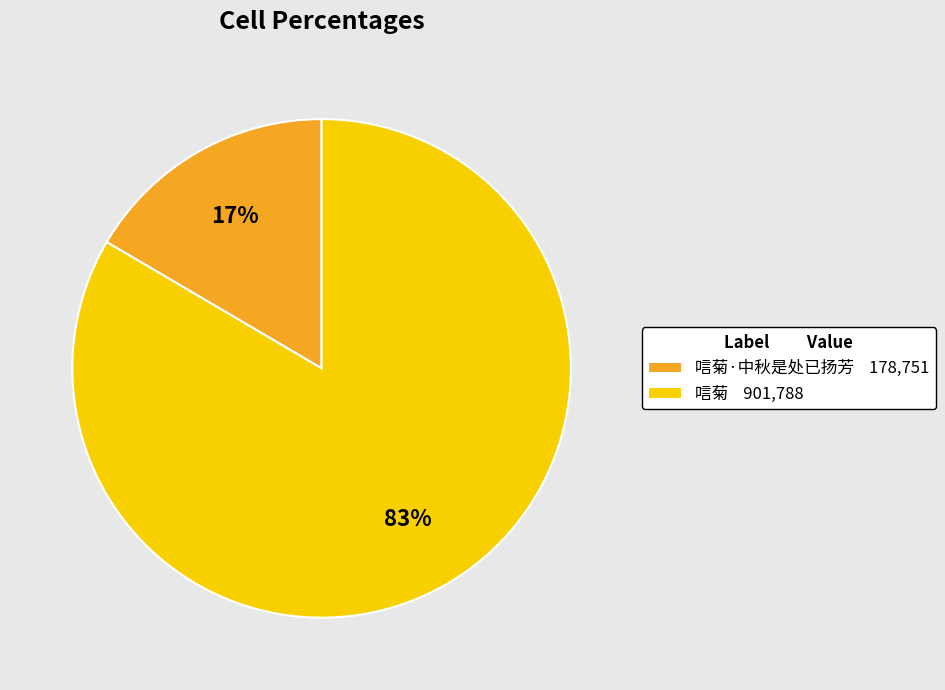

How many segments does this pie chart have?

2